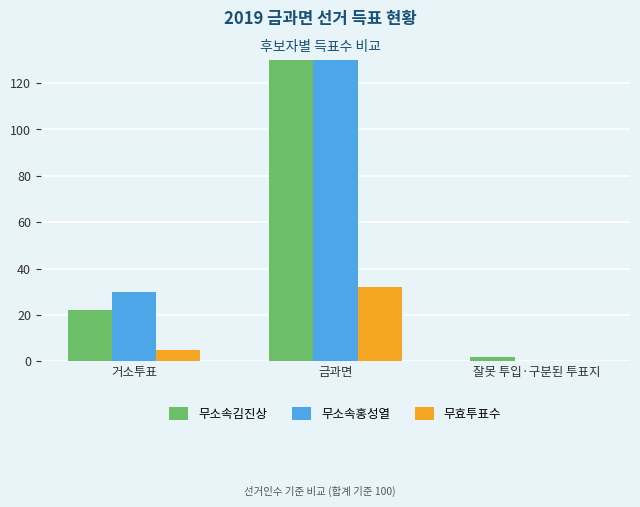

What is the greatest value displayed?

726